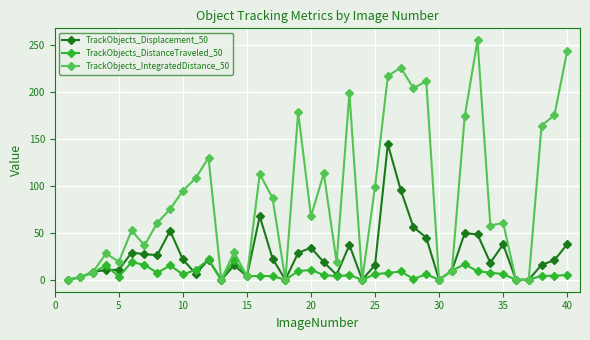

At how many categories does at least one series exceed 82?

18